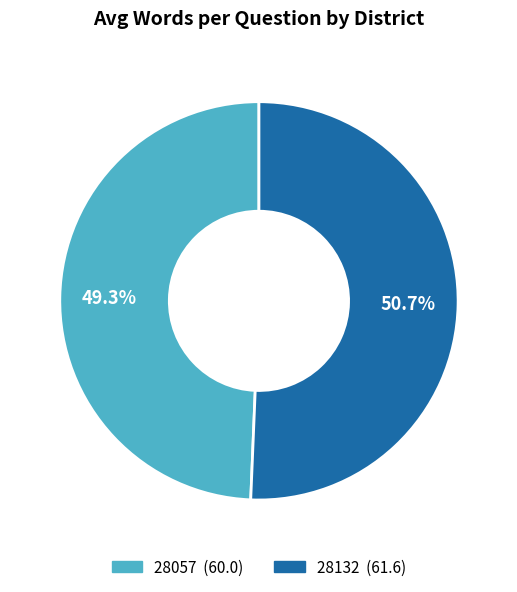

Combined, do 28132 and 28057 account for over 50%?

Yes